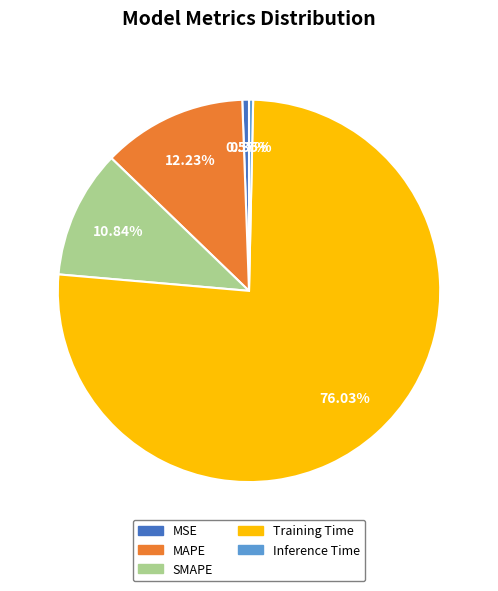

How many slices are in this pie chart?

5